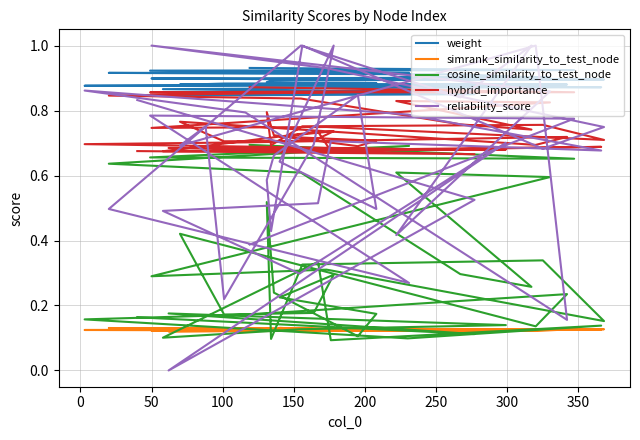

What is the value of the hybrid_importance point at the 2nd from the left?

0.9